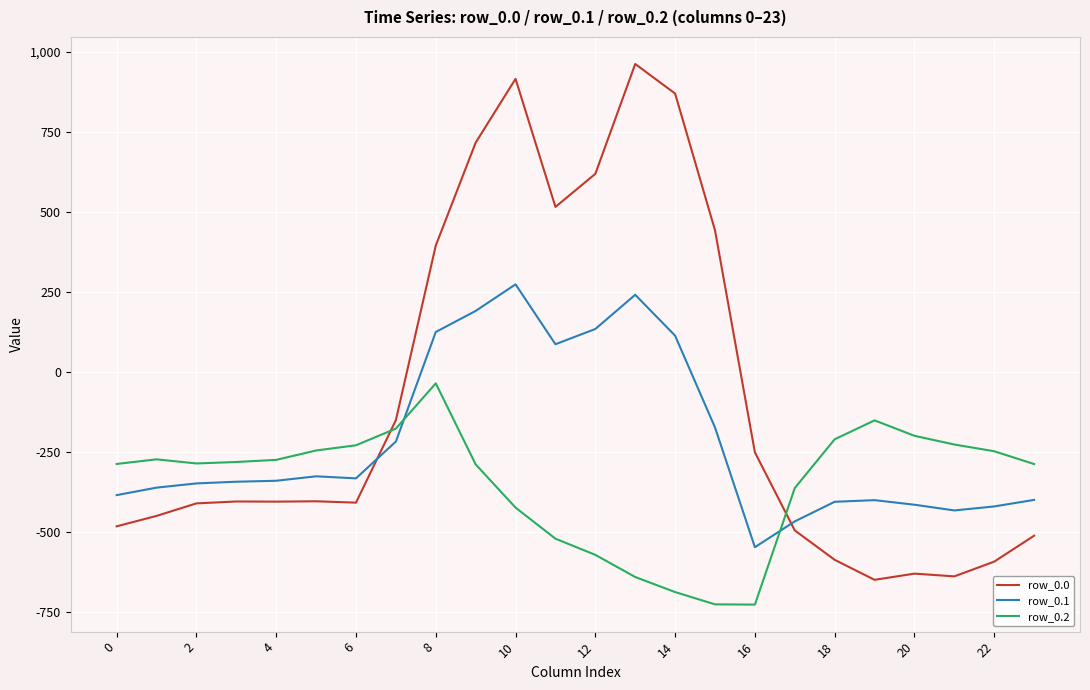

Which series ends up on top after the final intersection of row_0.2 and row_0.0?

row_0.2